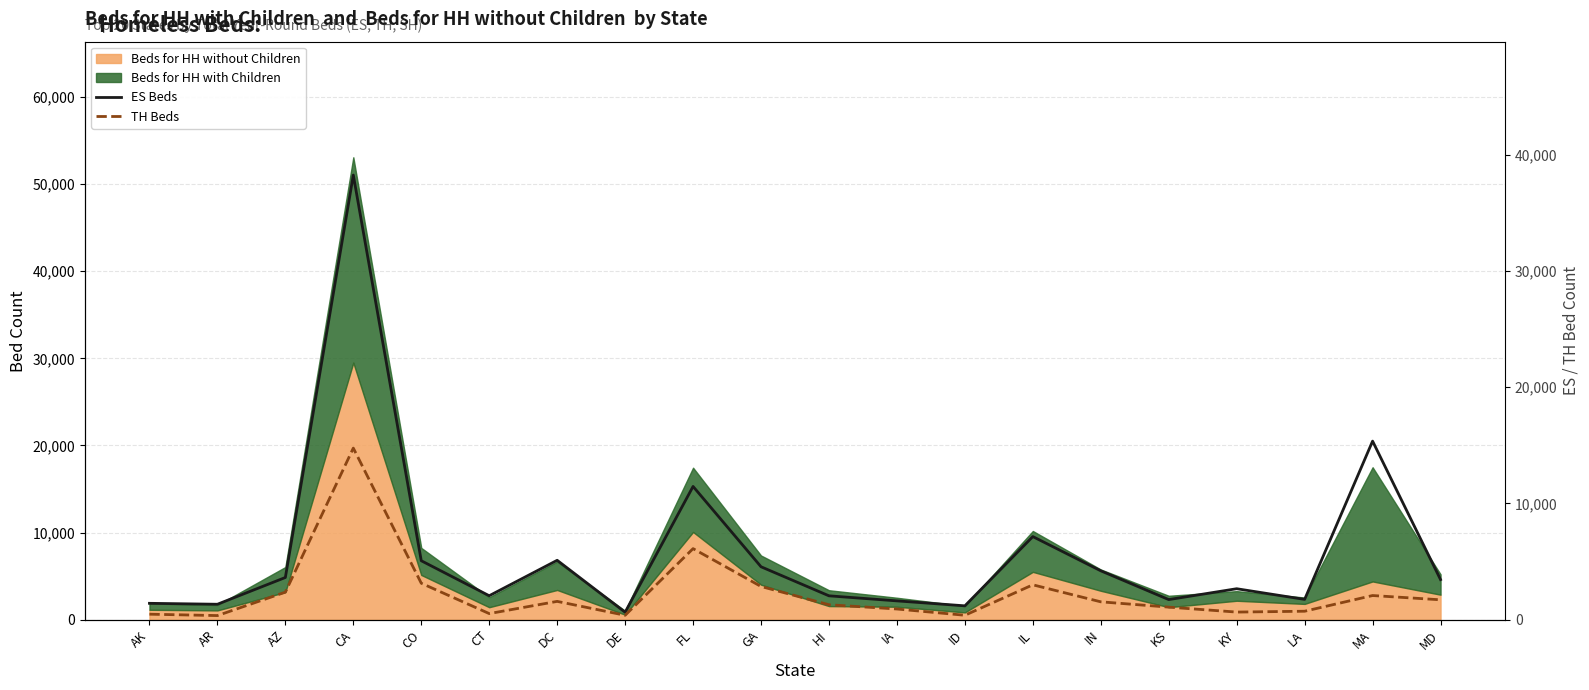

True or false: ES Beds and TH Beds intersect in this chart.

False